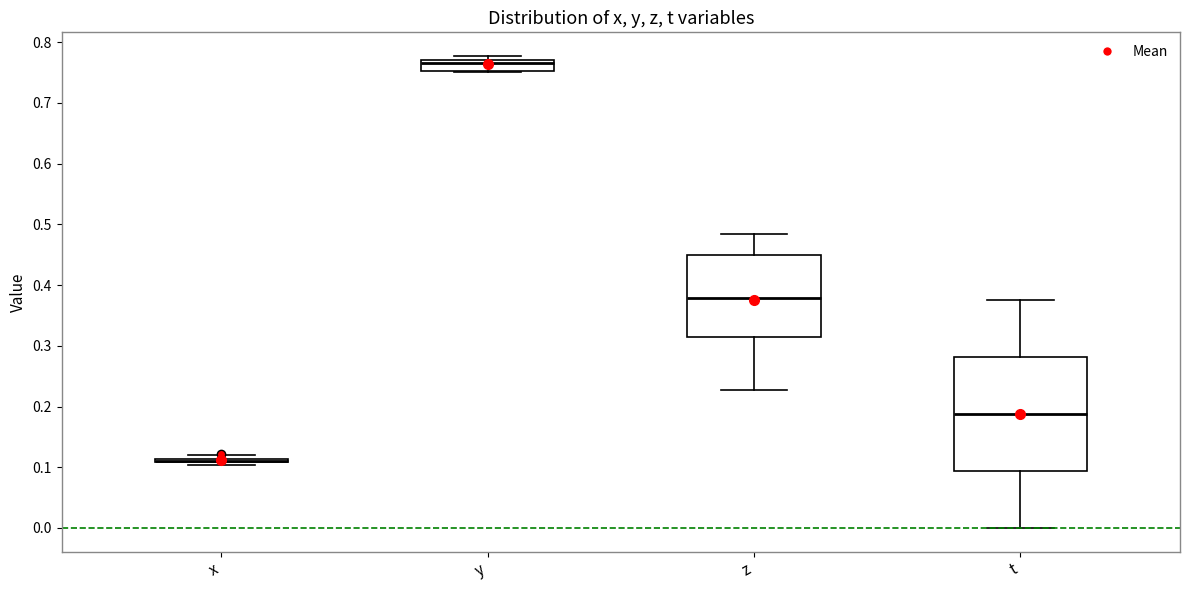

Reading left to right, transcribe this box plot: for each box, give where its median line is, the range the box spans, and where its two whiskers end, as read against the y-axis. The values are not printed on the chart, so give them approximately, as read against the axis.

x: box collapsed to a line at 0.11, whiskers 0.10 to 0.12
y: median 0.77 (just below the box's upper edge), box 0.75 to 0.77, whiskers 0.75 to 0.78
z: median 0.38, box 0.31 to 0.45, whiskers 0.23 to 0.48
t: median 0.19, box 0.09 to 0.28, whiskers 0.00 to 0.38